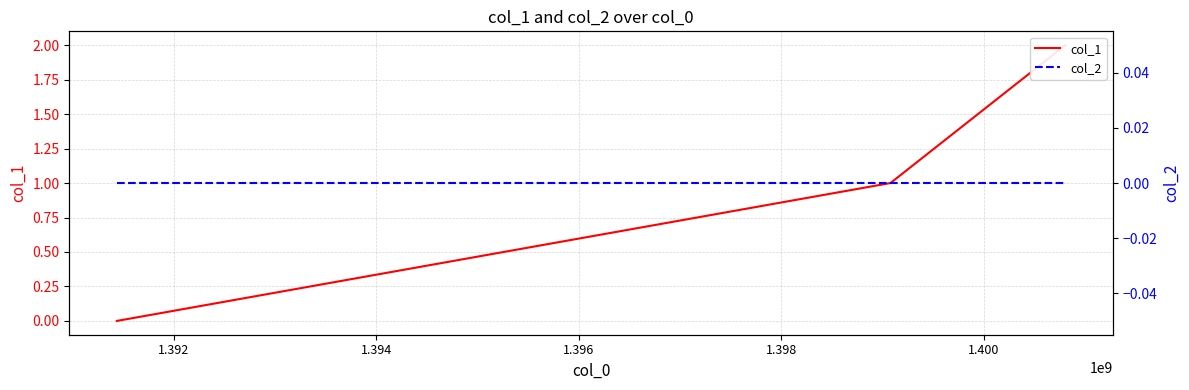

Which series has the largest total across all categories?

col_1